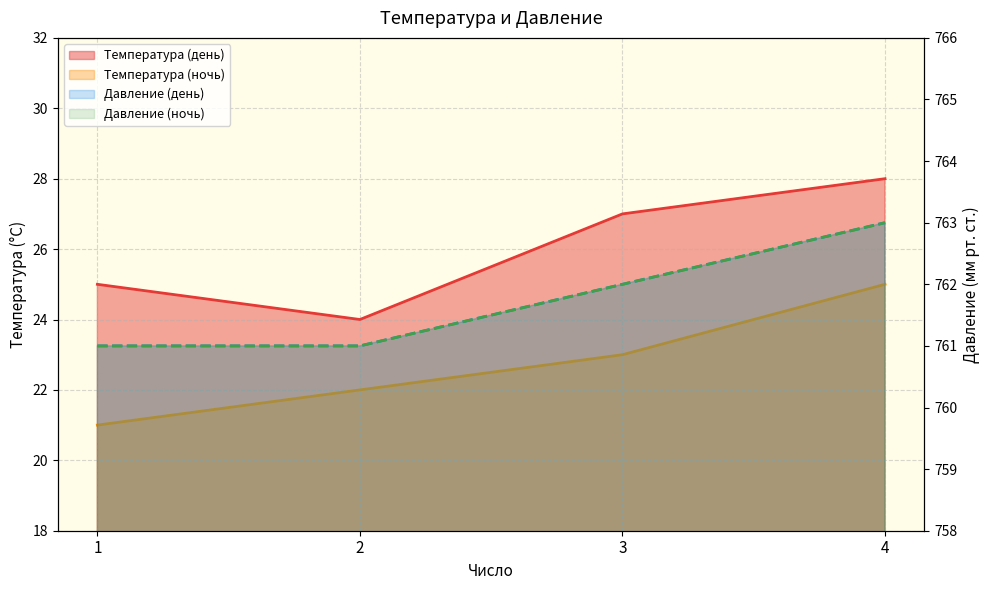

Which has a higher value, 1 or 4?

4